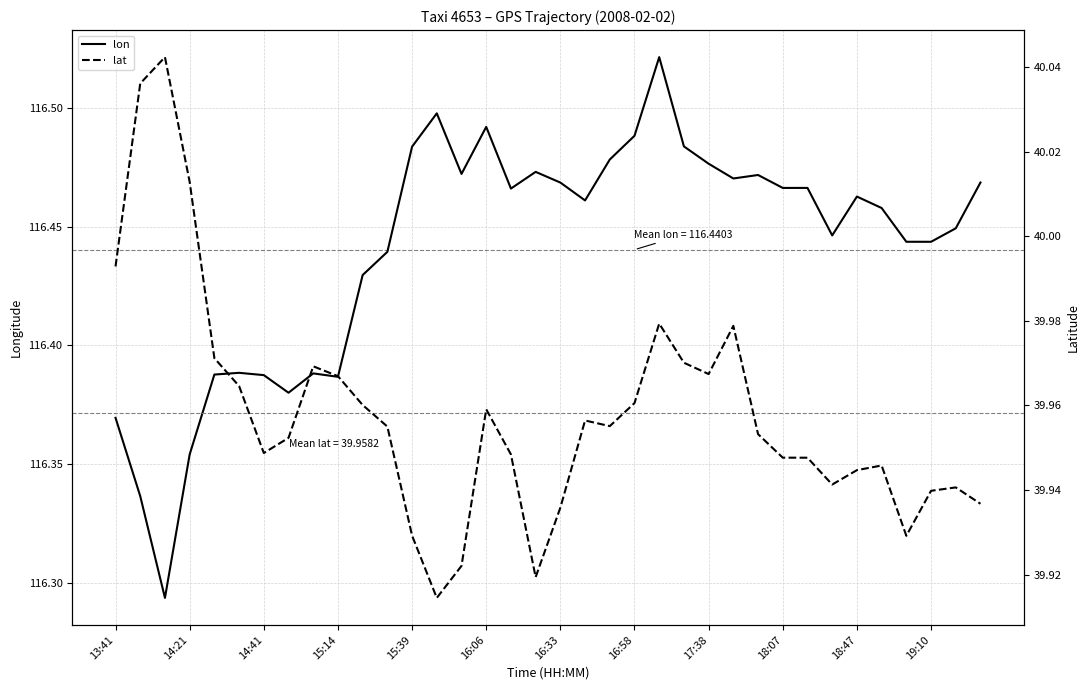

List the labels in order of lat value, largest first.

14:41, 14:21, 15:14, 13:41, 22, 25, 15:39, 23, 17:38, 24, 18:07, 16:06, 21, 18:47, 15, 19, 20, 19:10, 26, 16:58, 16:33, 16, 27, 28, 31, 30, 29, 34, 33, 35, 18, 12, 32, 14, 17, 13